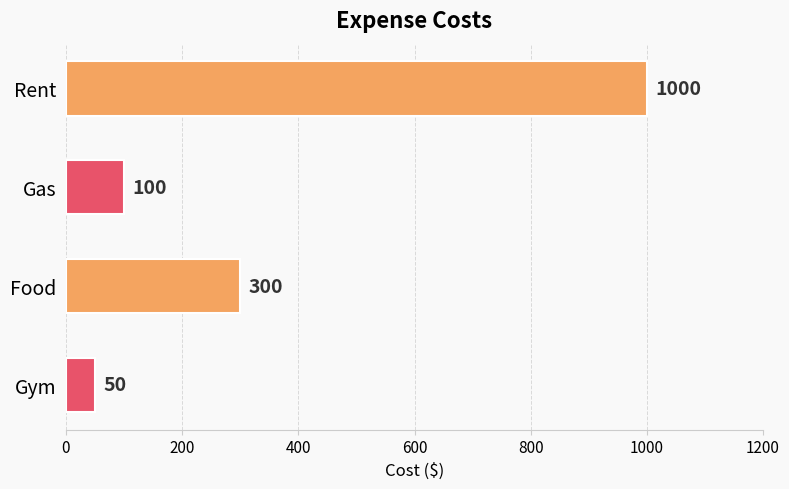

What is the greatest value displayed?

1000